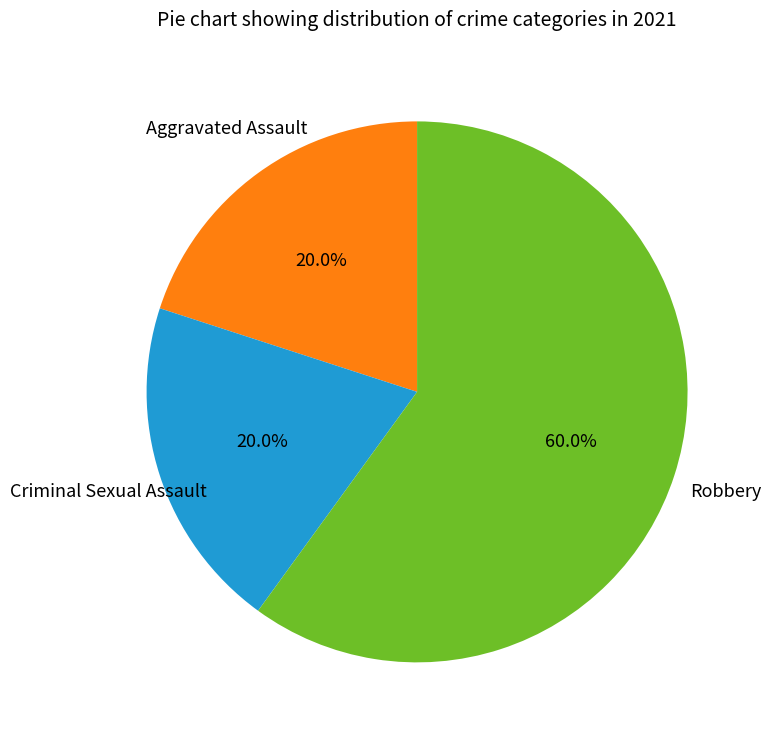

Does any single category account for the majority?

Yes